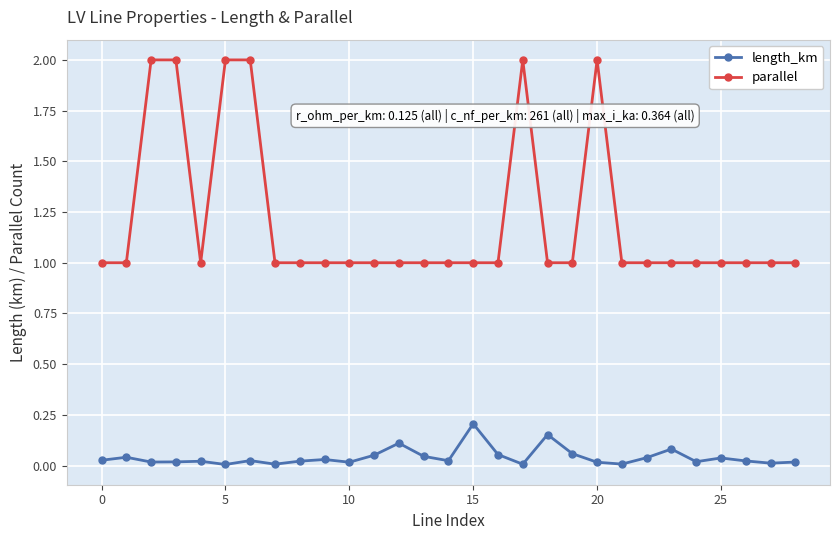

What is the greatest value displayed?

2.0